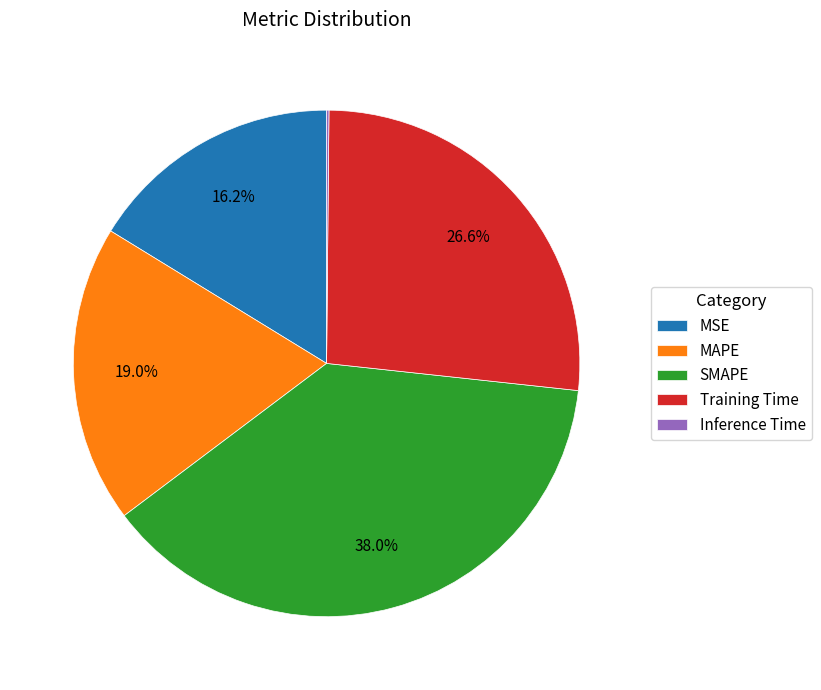

Between SMAPE and MAPE, which is larger?

SMAPE